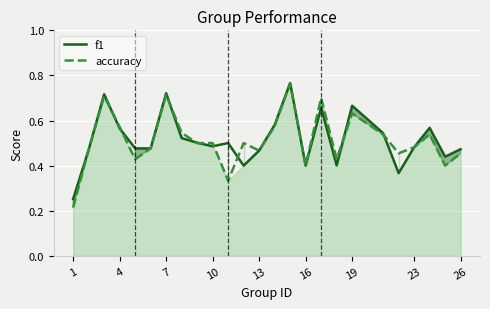

Which series has the largest range (max minus min)?

accuracy